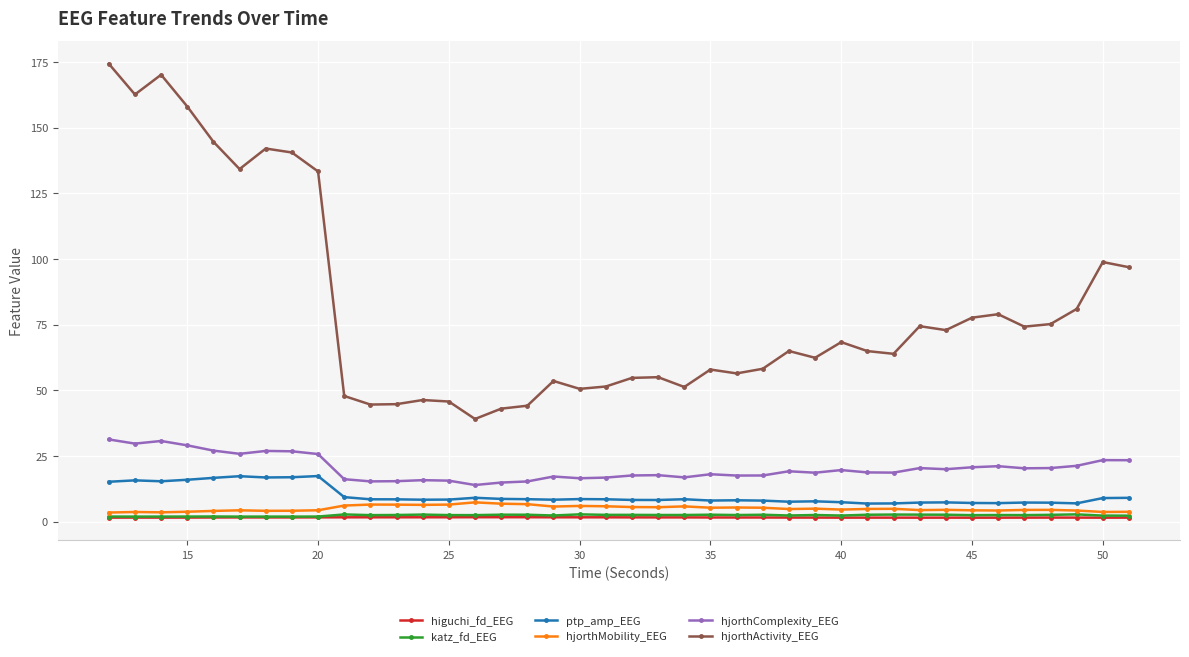

Which series has the widest spread of values?

hjorthActivity_EEG